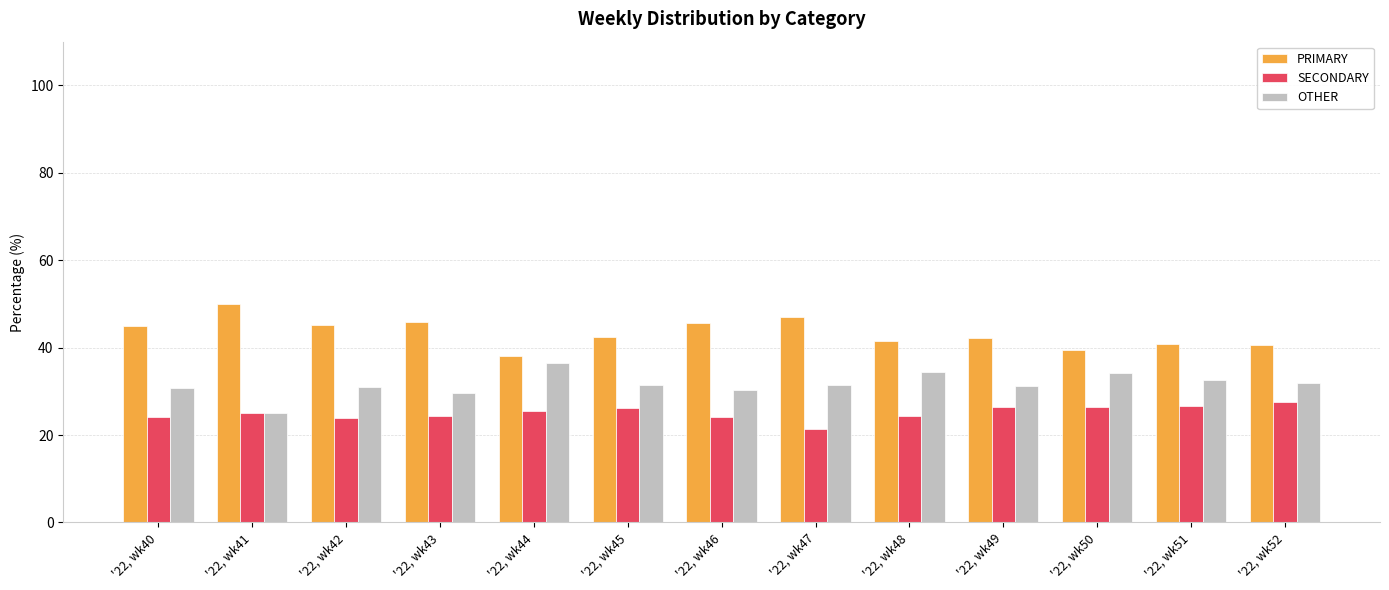

At which label does OTHER reach its peak?

'22, wk44